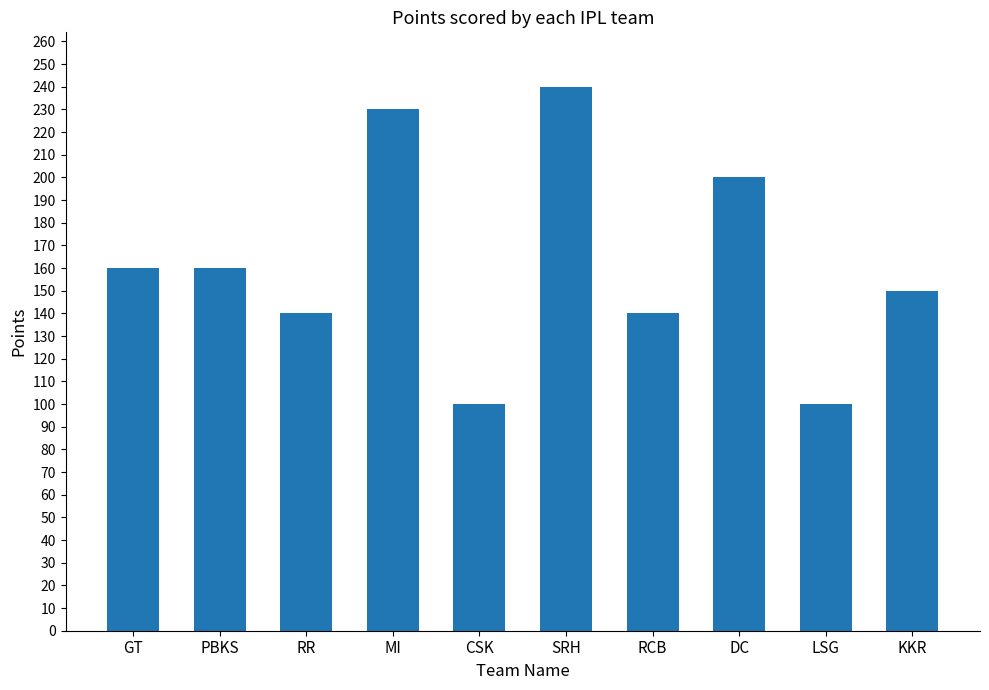

The chart shows a value of 140 at RR. True or false?

True